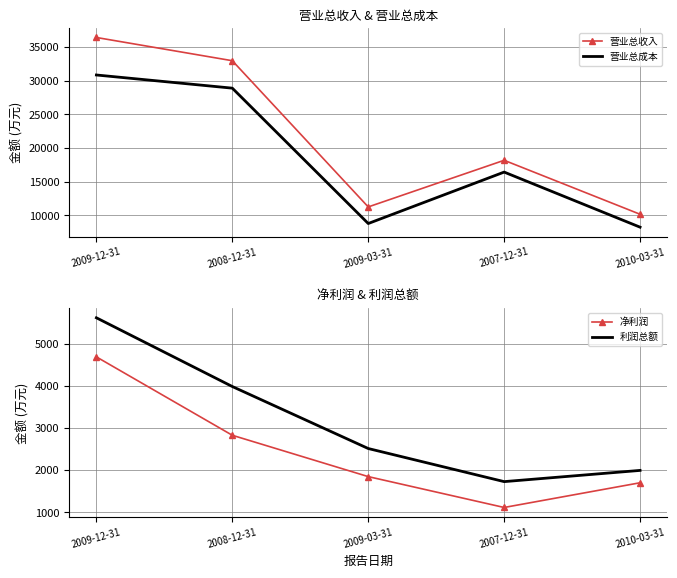

What is the maximum value for 营业总收入?

36400